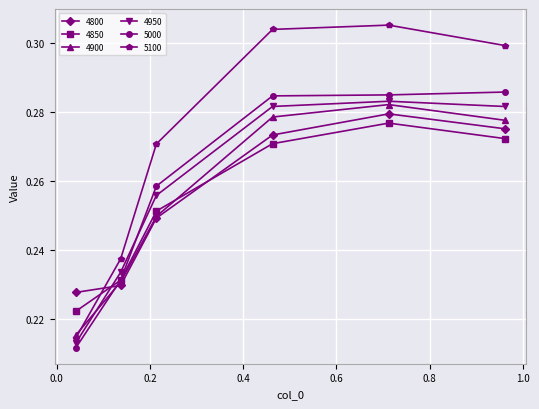

List the series in order of their peak value, highest first.

5100, 5000, 4950, 4900, 4800, 4850